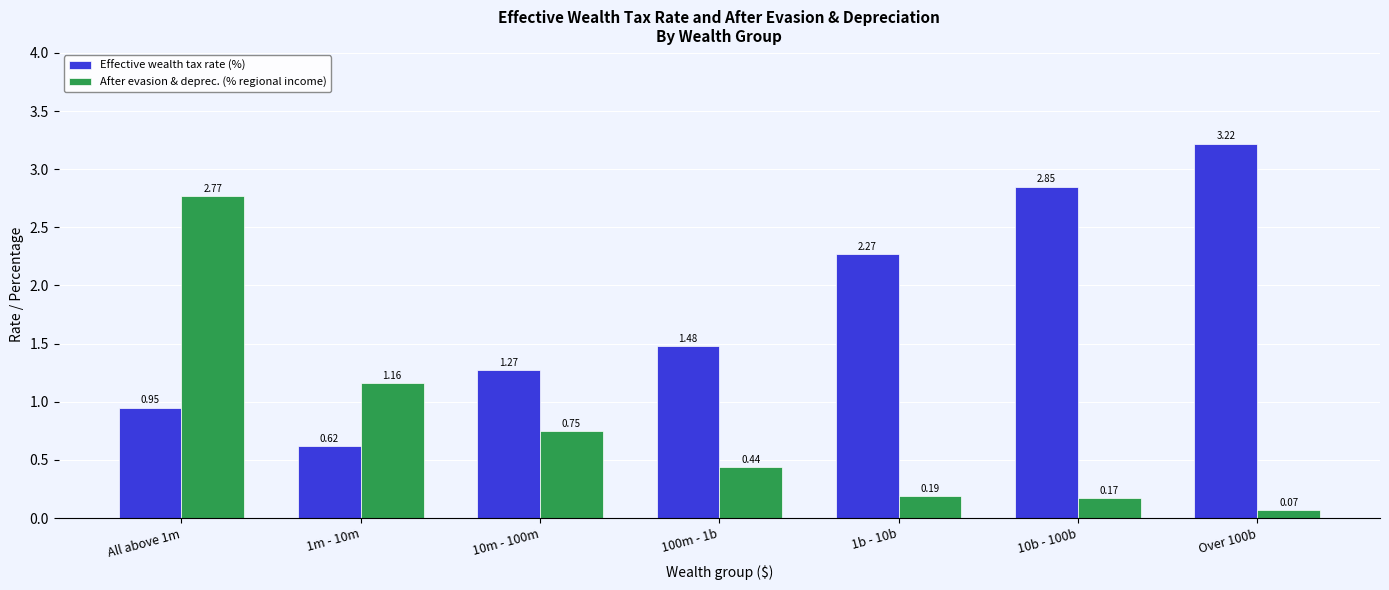

Which series has the largest total across all categories?

Effective wealth tax rate (%)